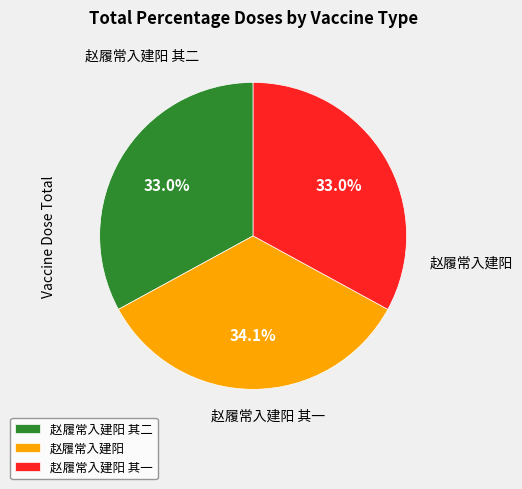

Which has a higher value, 赵履常入建阳 or 赵履常入建阳 其一?

赵履常入建阳